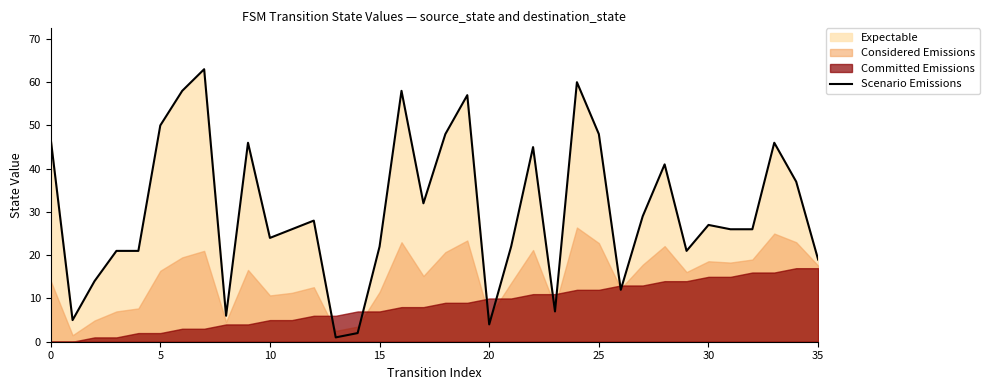

The value of Scenario Emissions at 30 is 27. True or false?

True